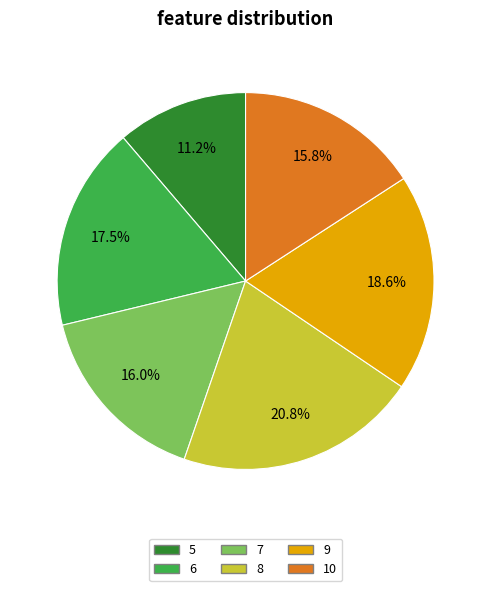

To the nearest percent, what is the average slice percentage?

17%